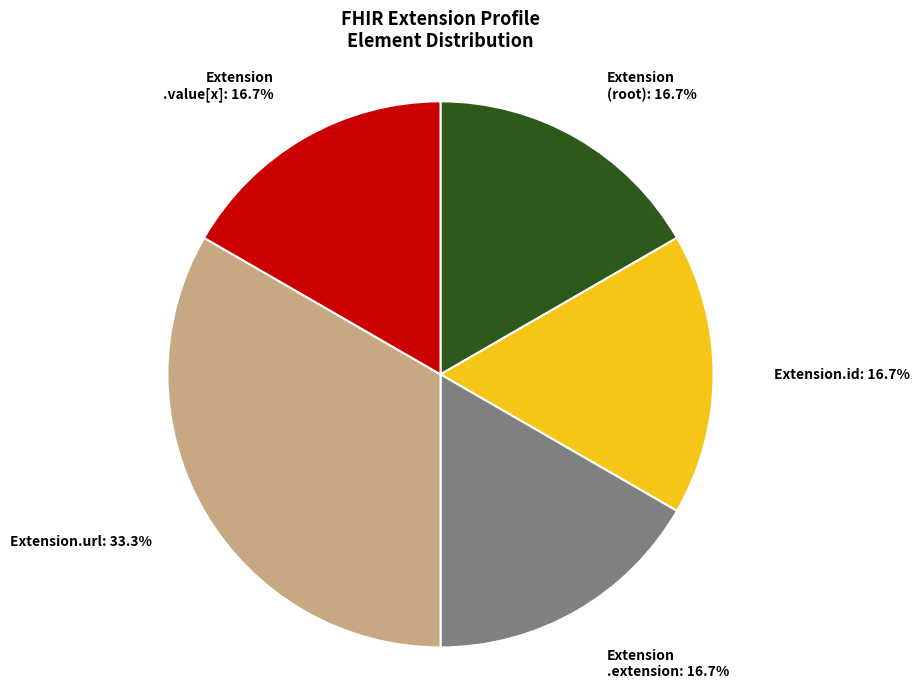

Do Extension .value[x] and Extension (root) together represent more than half of the pie?

No